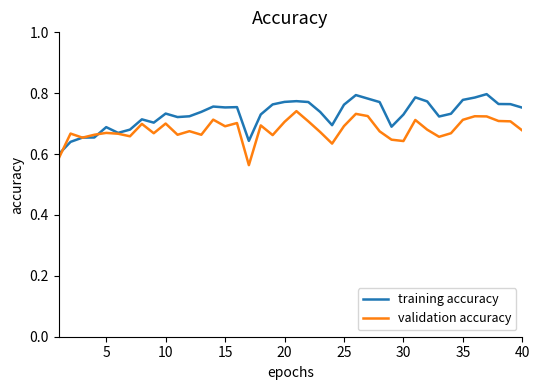

List the series in order of their overall mean, lowest first.

validation accuracy, training accuracy